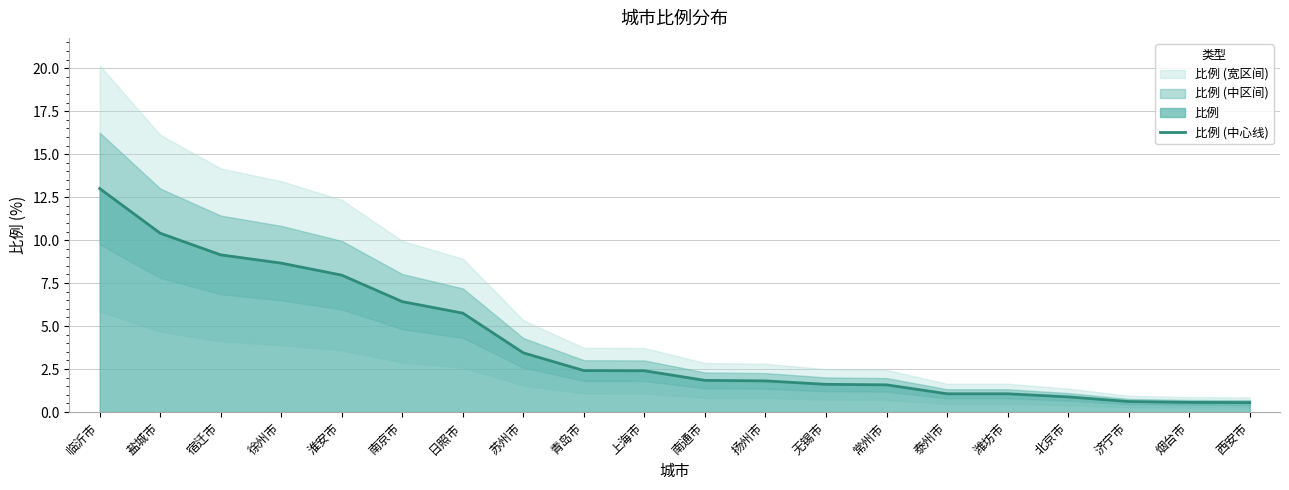

Does the chart display data point markers on the line(s)?

No